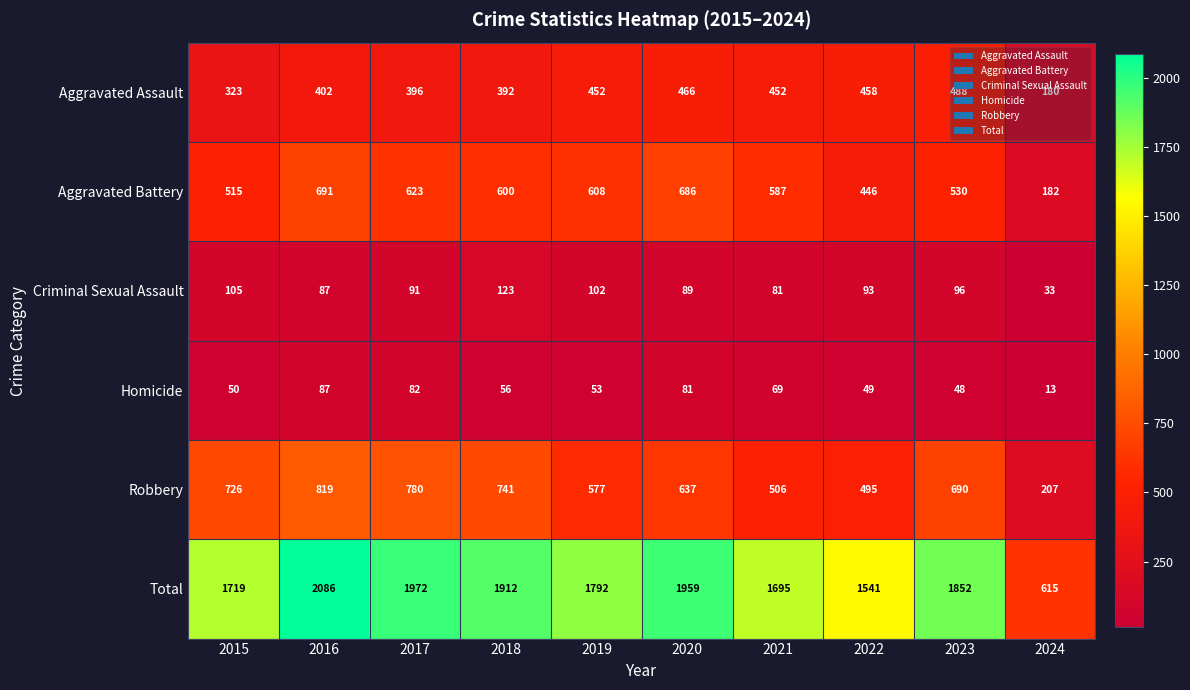

At which category does the chart reach its peak across all series?

2016